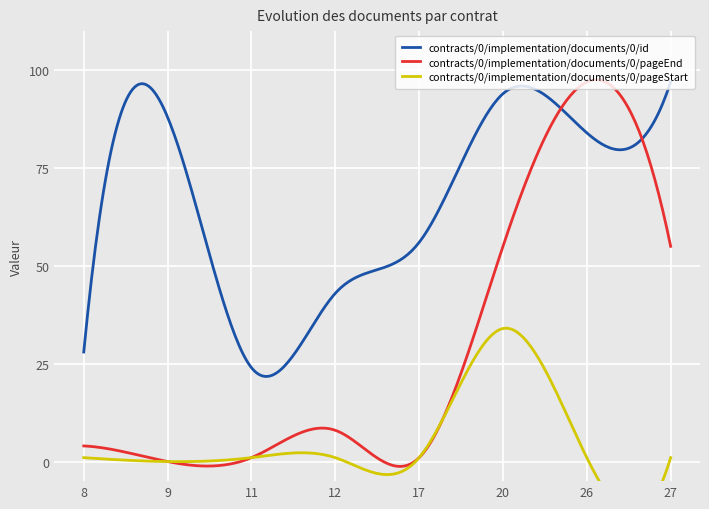

What is the sum of the contracts/0/implementation/documents/0/pageStart values at 26 and 12?

2